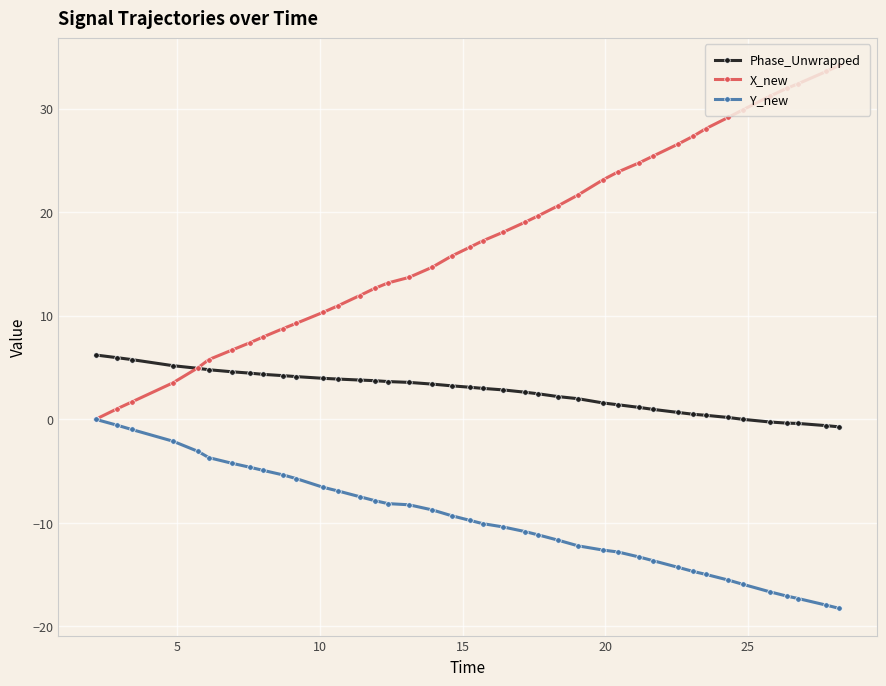

What are all the series names shown in the legend?

Phase_Unwrapped, X_new, Y_new